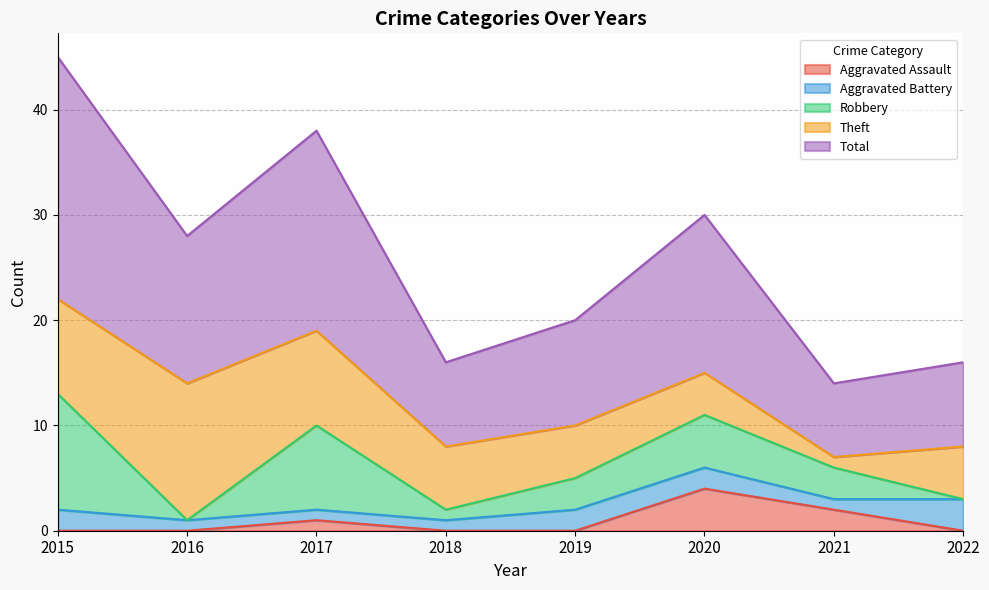

Is it true that Total equals 19 at 2017?

True